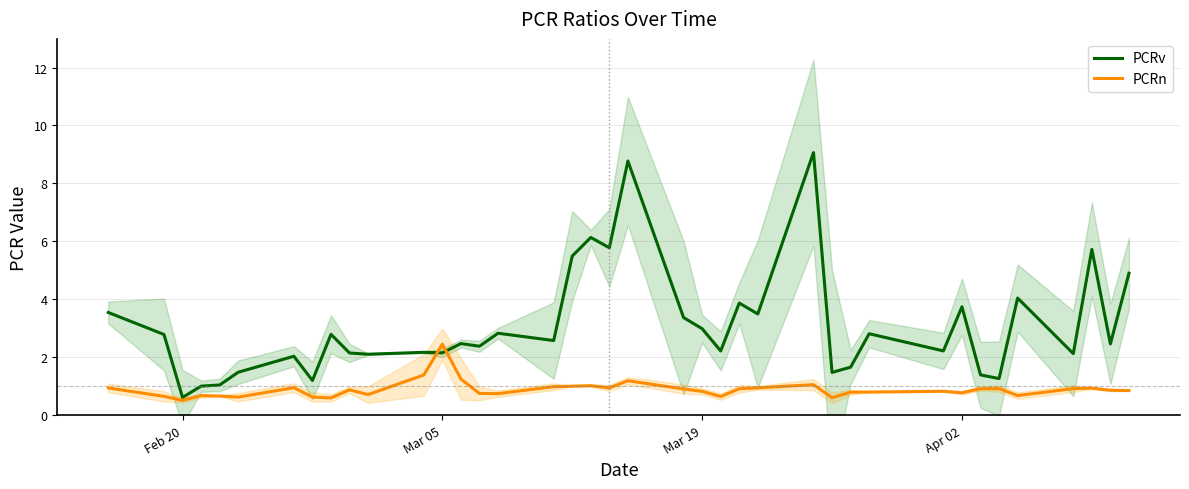

What is the value of the PCRv point at the 13th from the left?

2.1